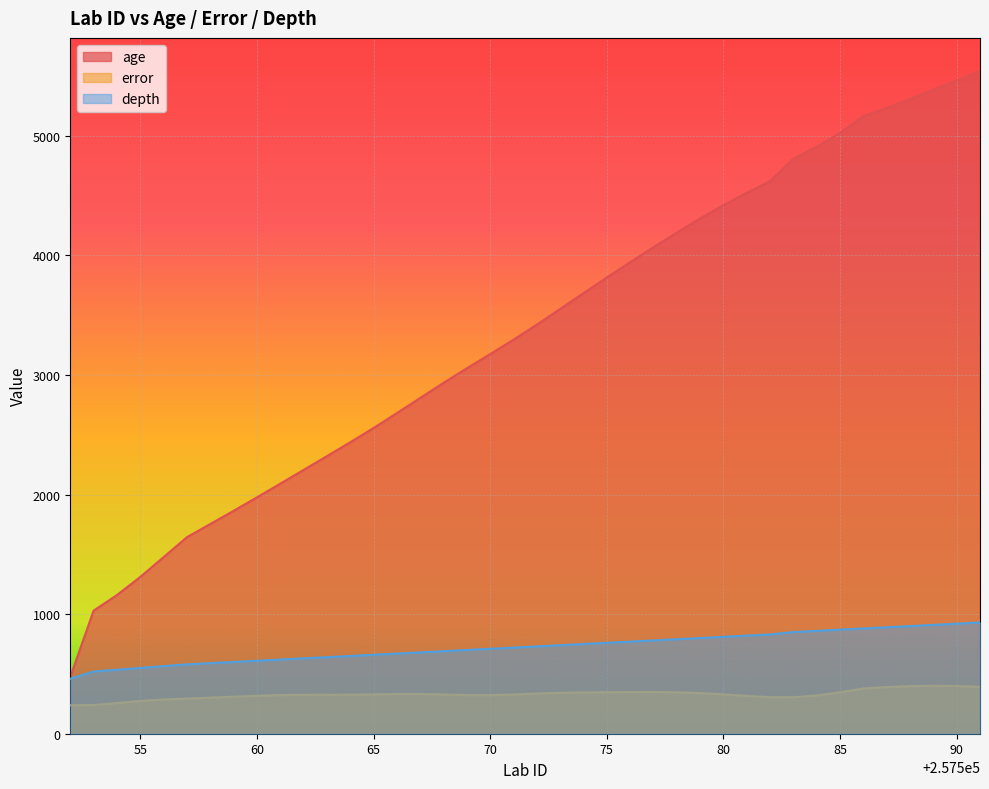

Reading right to left, list all the values displayed in this chart.

age: 5541.0	5461.0	5384.0	5307.5	5232.3	5163.9	5023.4	4907.8	4807.6	4620.8	4523.3	4419.6	4308.2	4189.7	4067.9	3942.0	3814.3	3683.5	3551.8	3420.4	3294.5	3173.7	3055.3	2933.4	2807.4	2680.6	2556.0	2436.6	2320.6	2205.4	2090.4	1976.1	1863.5	1753.3	1643.0	1476.4	1310.8	1159.5	1028.9	475.6
error: 391.9	399.3	401.4	398.2	390.1	378.5	346.7	320.0	305.1	305.6	316.1	329.1	339.9	346.3	349.0	348.4	347.0	345.6	342.0	336.0	327.9	322.4	322.9	328.5	332.6	332.6	328.8	326.3	325.9	325.6	322.9	317.4	309.7	301.7	294.2	286.2	274.2	256.1	240.4	237.5
depth: 930.0	920.0	910.0	900.0	890.0	880.0	870.0	860.0	850.0	830.0	820.0	810.0	800.0	790.0	780.0	770.0	760.0	750.0	740.0	730.0	720.0	710.0	700.0	690.0	680.0	670.0	660.0	650.0	640.0	630.0	620.0	610.0	600.0	590.0	580.0	565.0	550.0	535.0	520.0	460.0